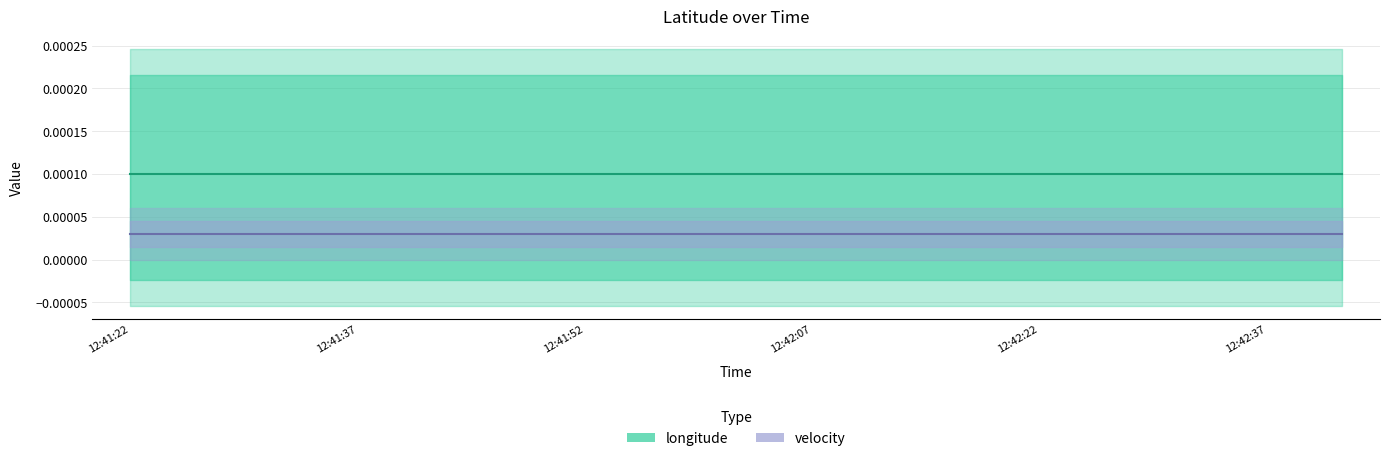

True or false: velocity and longitude cross at least once.

False